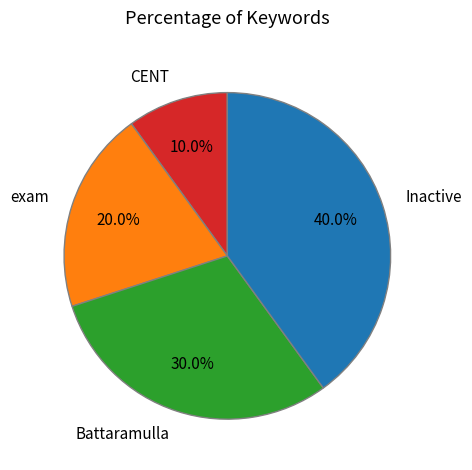

What is the smallest slice in the pie chart?

CENT